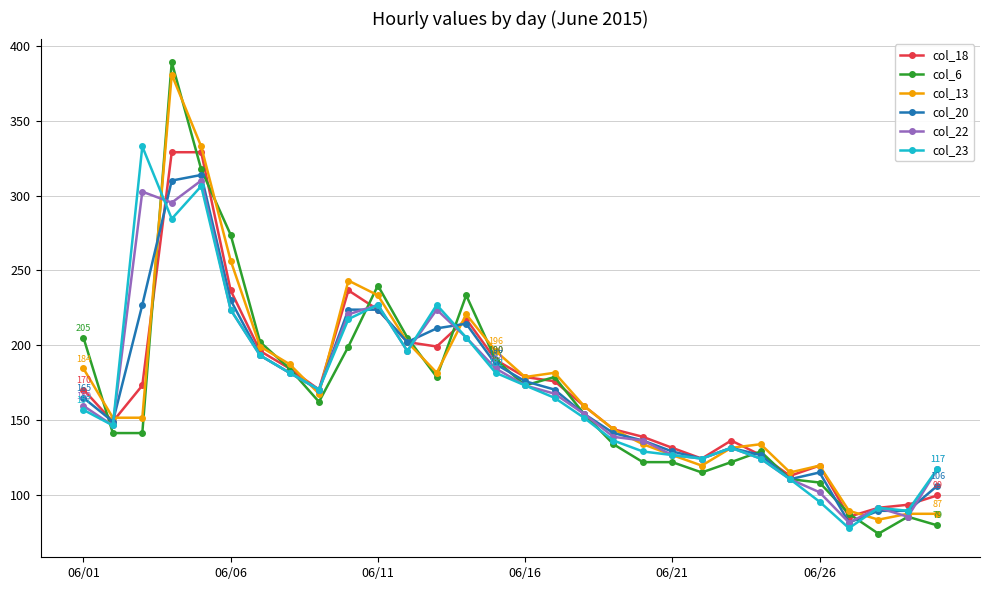

How many lines are shown in the chart?

6